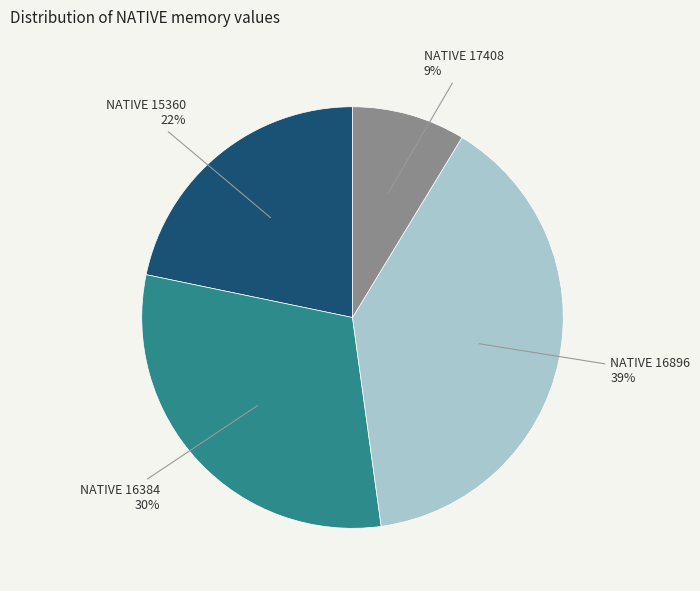

What percentage is the NATIVE 16896 slice, to the nearest percent?

39%